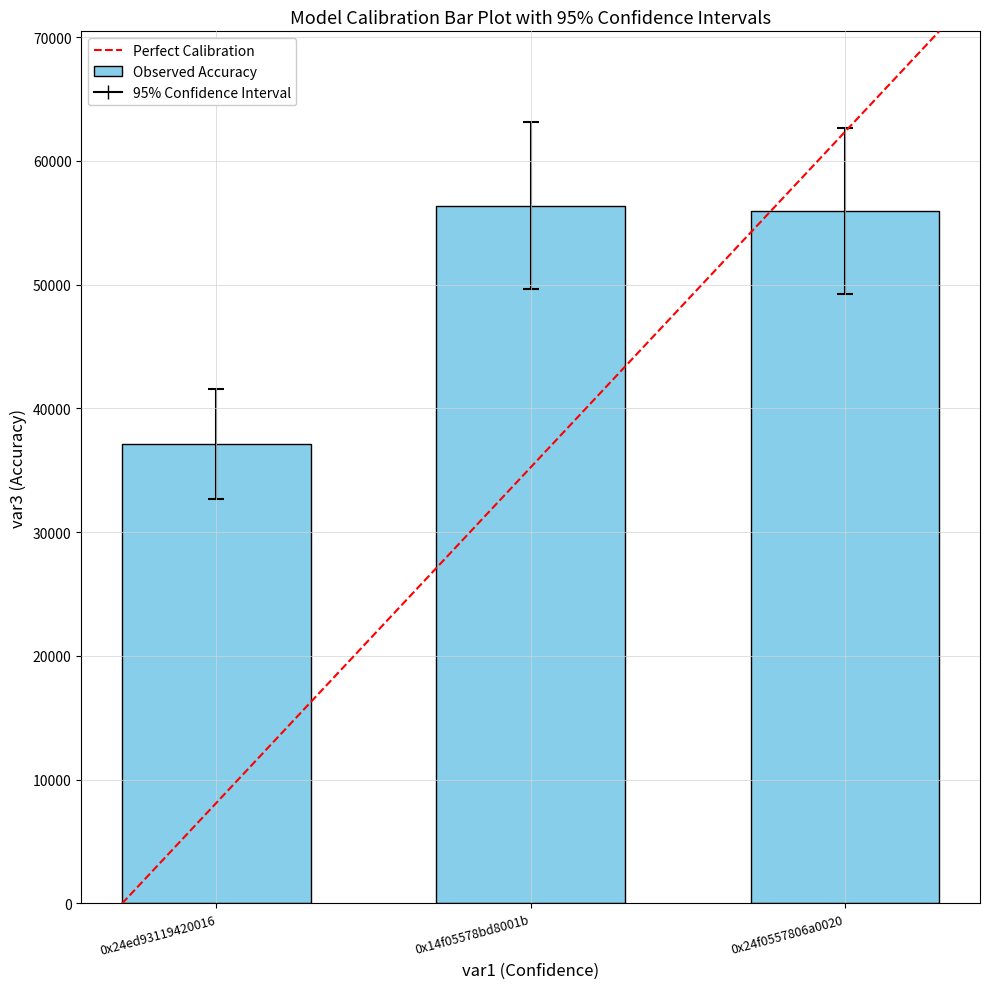

At which label is the value closest to 46744?

0x24f0557806a0020